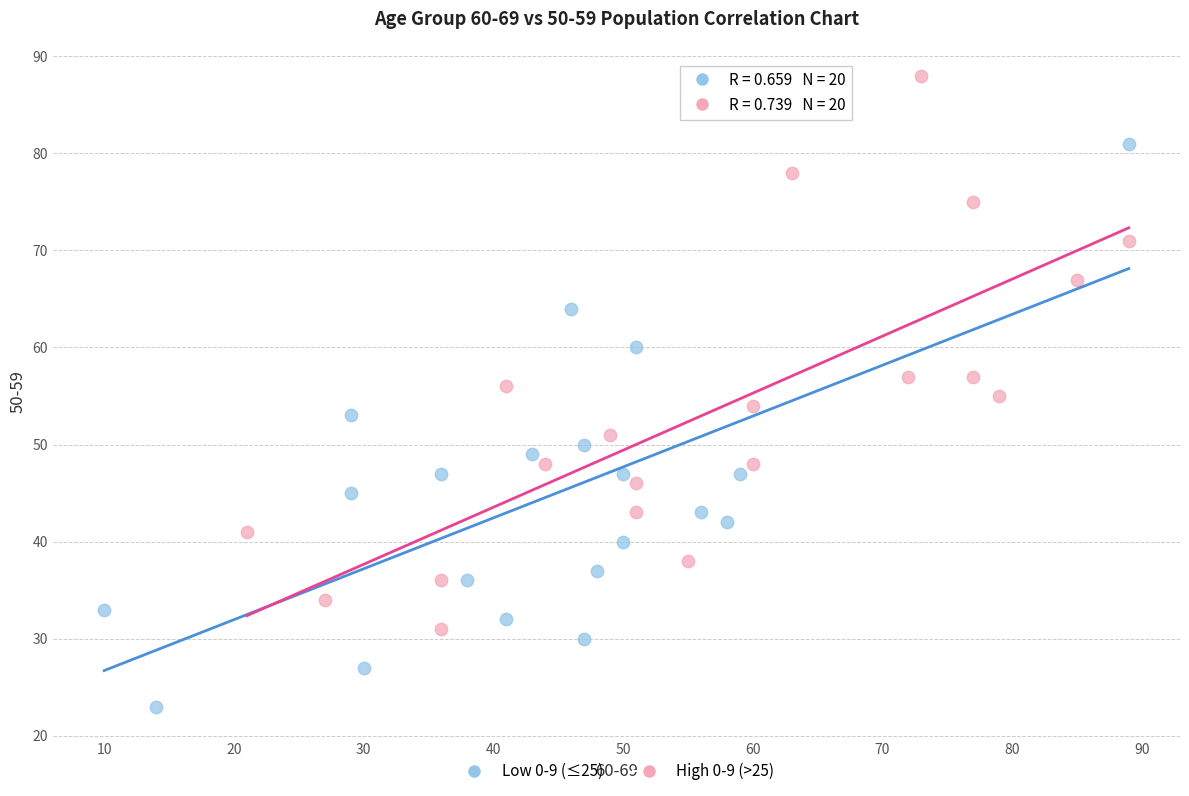

Which series reaches the minimum Y coordinate?

Low 0-9 (≤25)